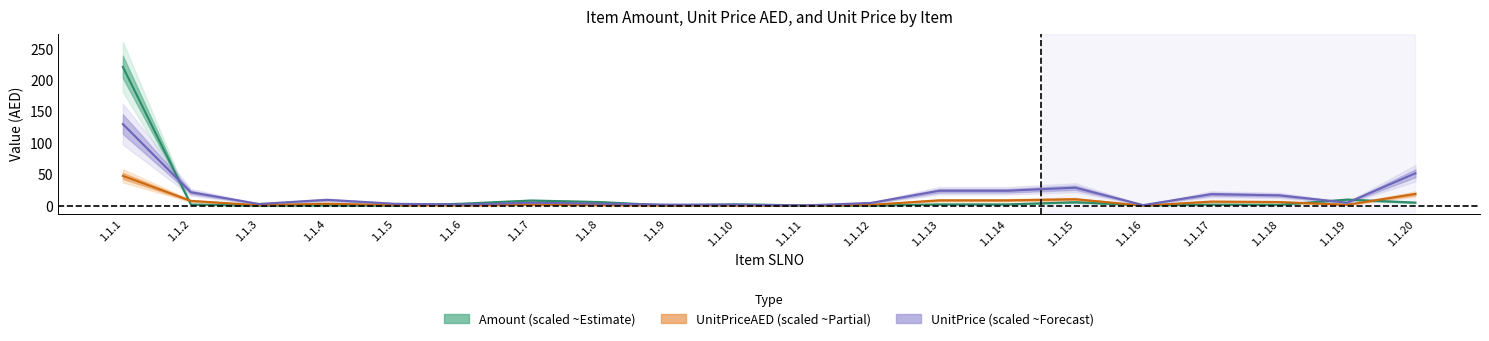

What are all the series names shown in the legend?

Amount (scaled), UnitPriceAED (scaled), UnitPrice (scaled)